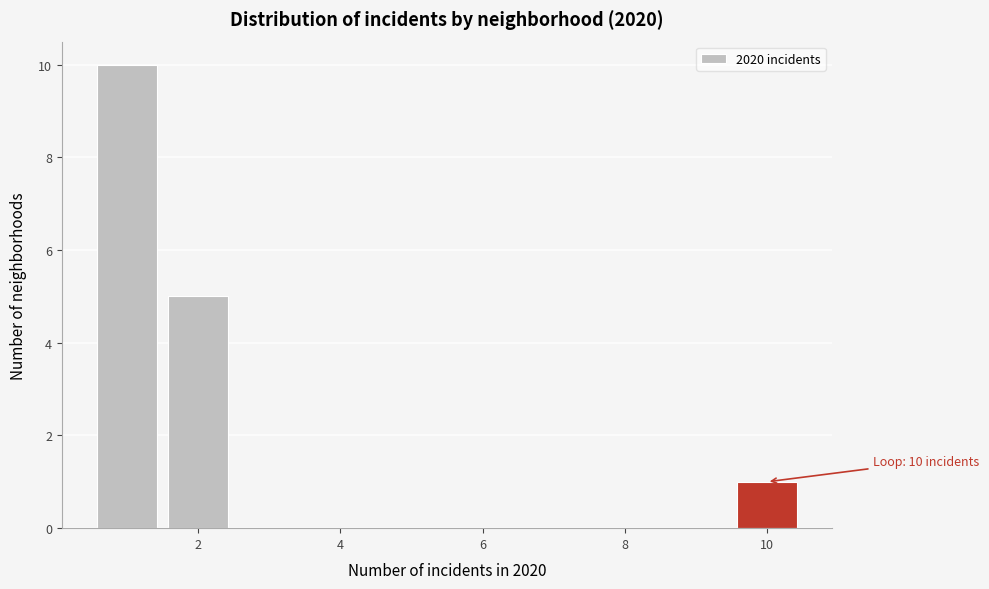

Which range on the x-axis has the tallest bar?

0.5 to 1.5